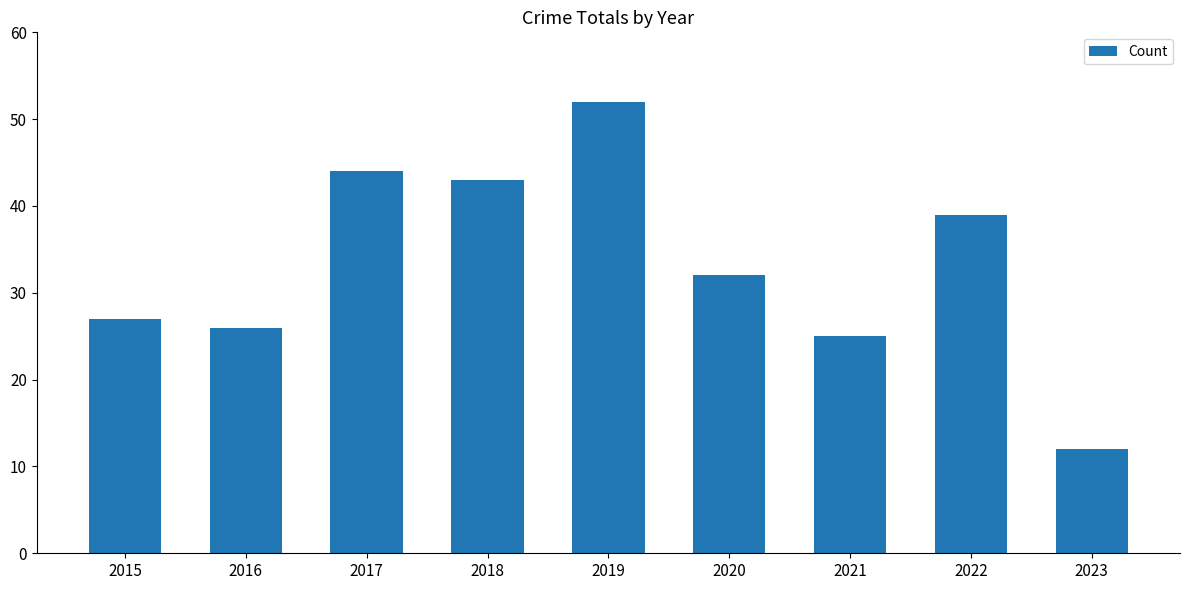

The chart shows a value of 57 at 2020. True or false?

False